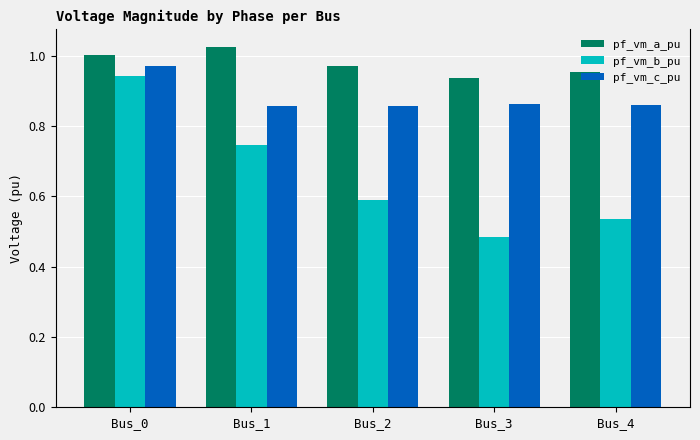

Which series changed the most between Bus_3 and Bus_4?

pf_vm_b_pu